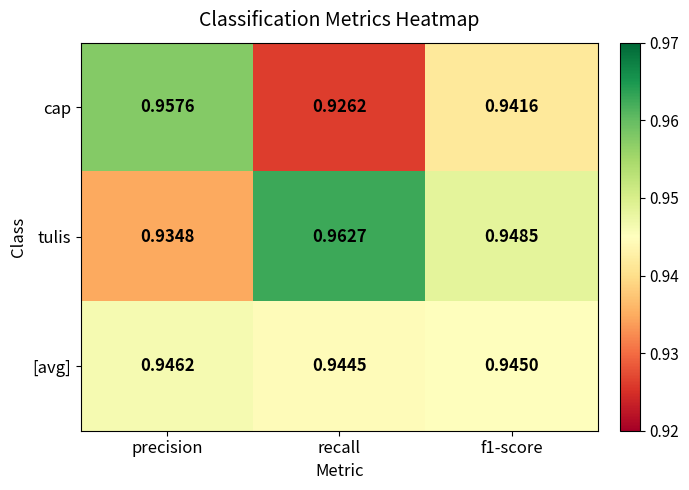

What is the total value across all series at f1-score?

2.8